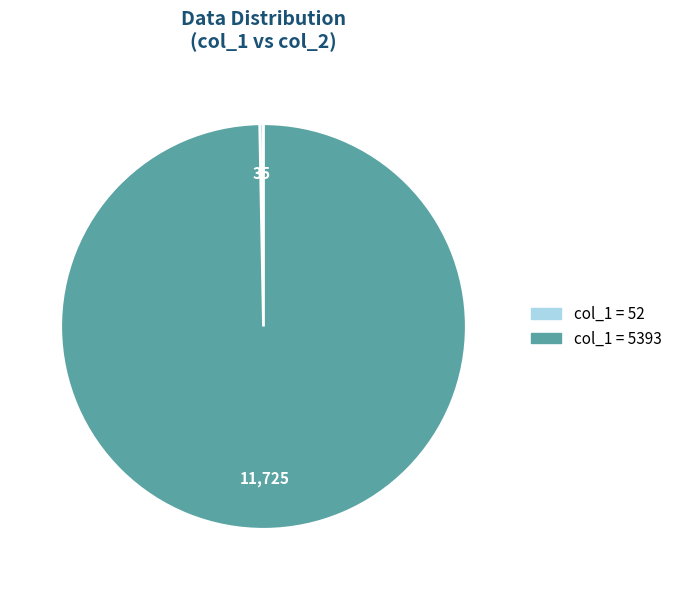

Is there a majority slice in this chart?

Yes